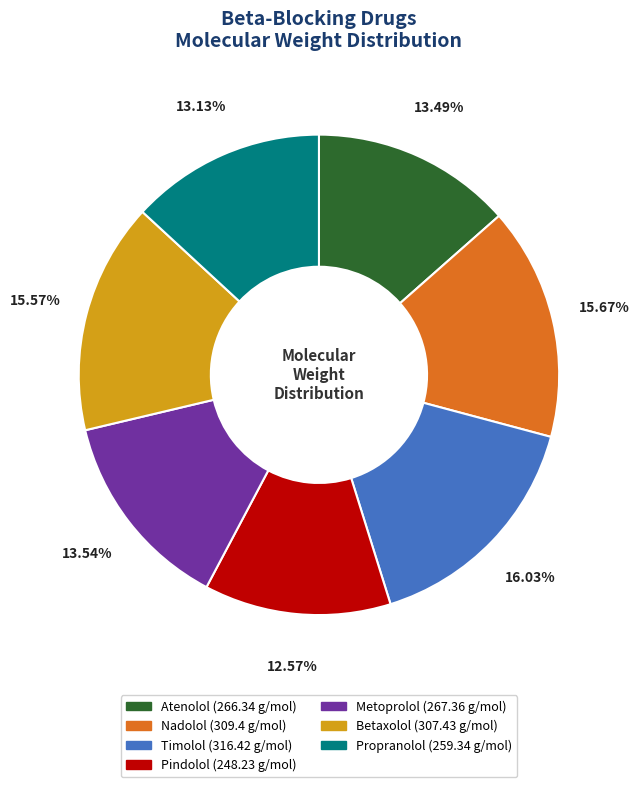

How many segments does this pie chart have?

7